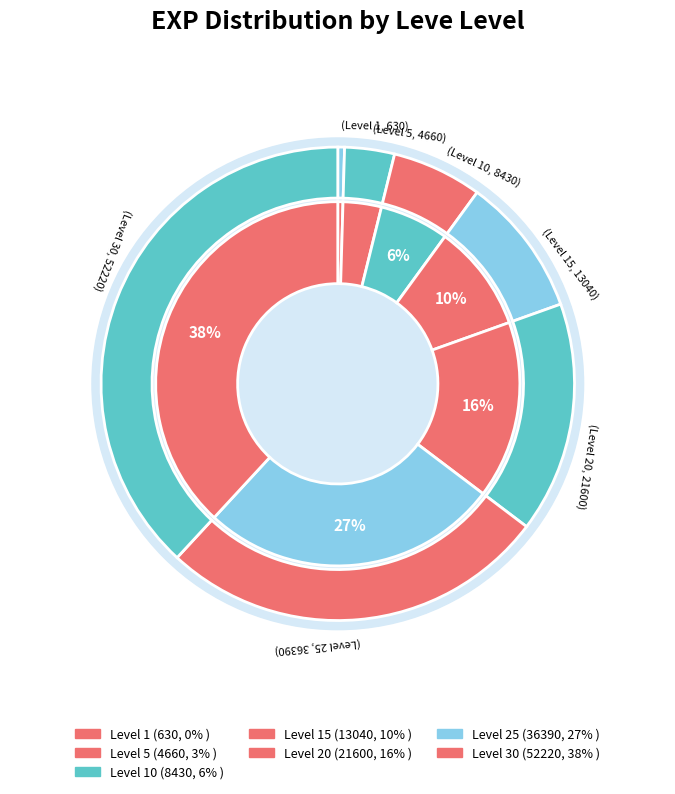

The Level 20 slice represents 22% of the pie. True or false?

False